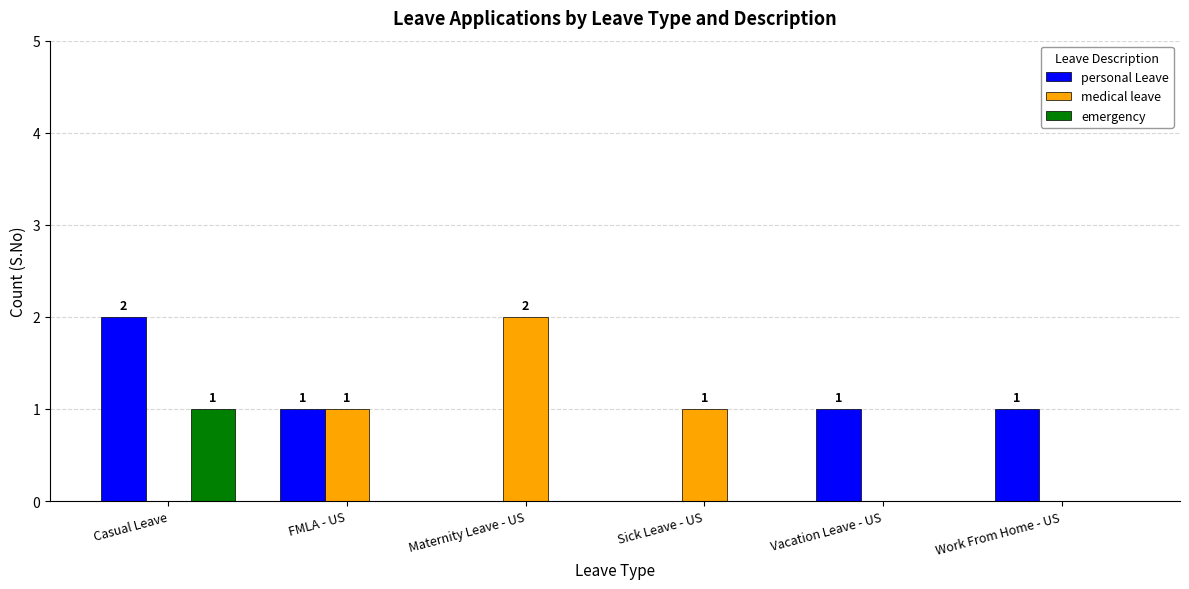

Reading right to left, extract all data points from this chart.

personal Leave: 1	1	0	0	1	2
medical leave: 0	0	1	2	1	0
emergency: 0	0	0	0	0	1